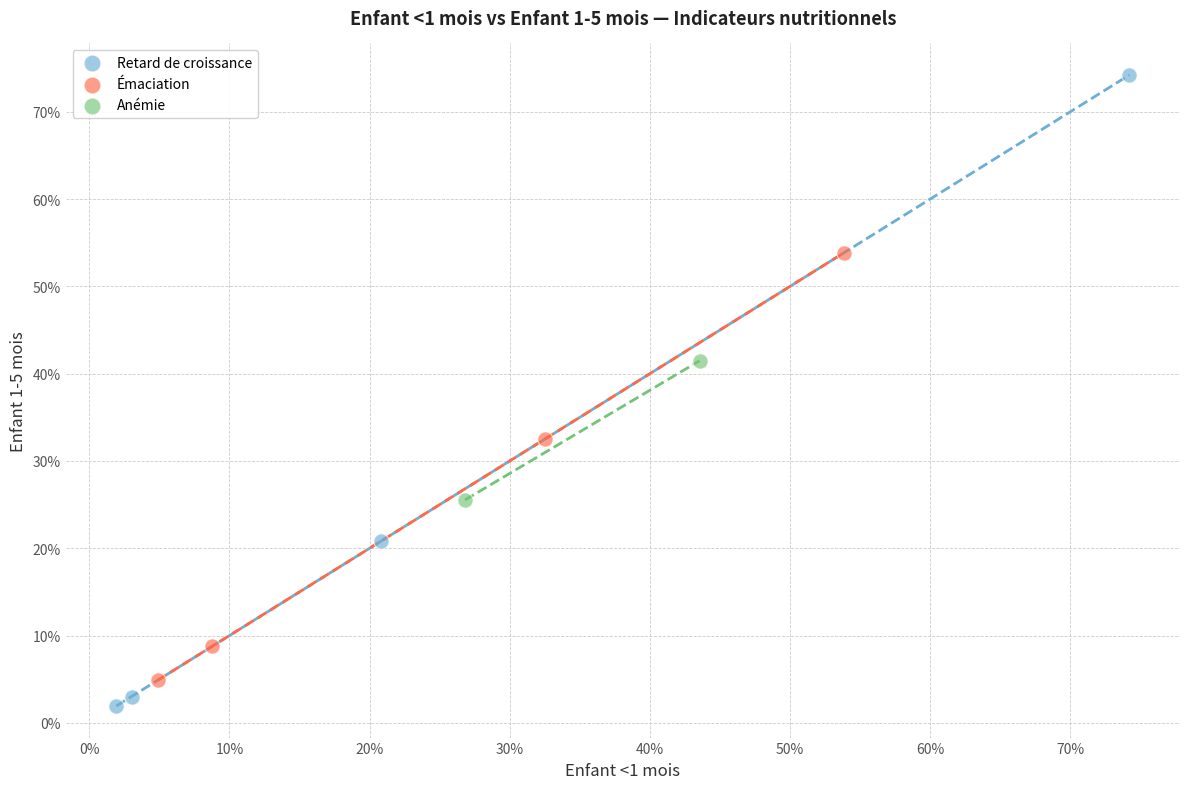

Which series contains the highest Y value?

Retard de croissance